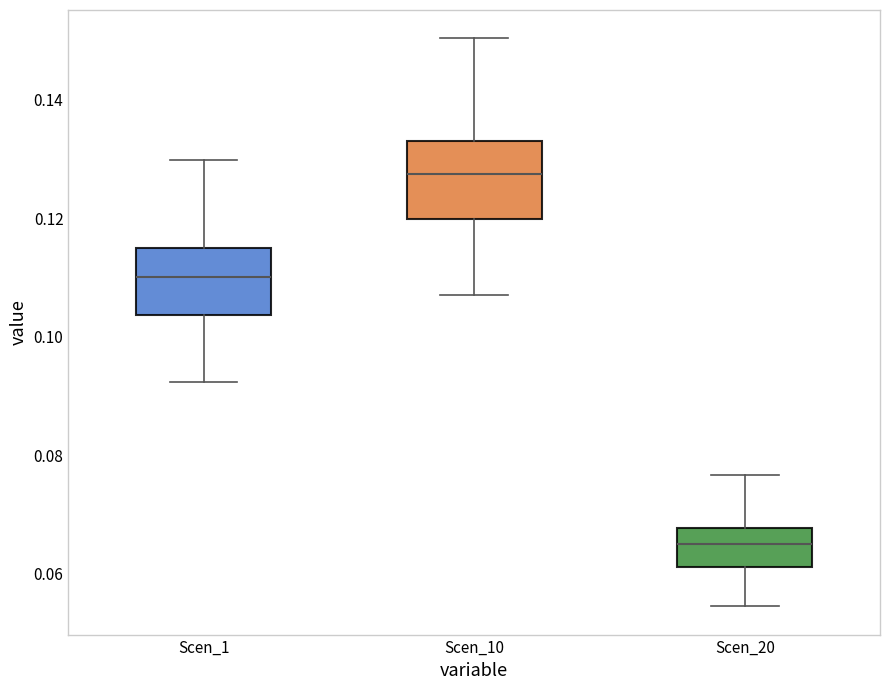

Reading left to right, transcribe this box plot: for each box, give where its median line is, the range the box spans, and where its two whiskers end, as read against the y-axis. The values are not printed on the chart, so give them approximately, as read against the axis.

Scen_1: median 0.110, box 0.104 to 0.114, whiskers 0.092 to 0.130
Scen_10: median 0.128, box 0.120 to 0.132, whiskers 0.106 to 0.150
Scen_20: median 0.064, box 0.062 to 0.068, whiskers 0.054 to 0.076